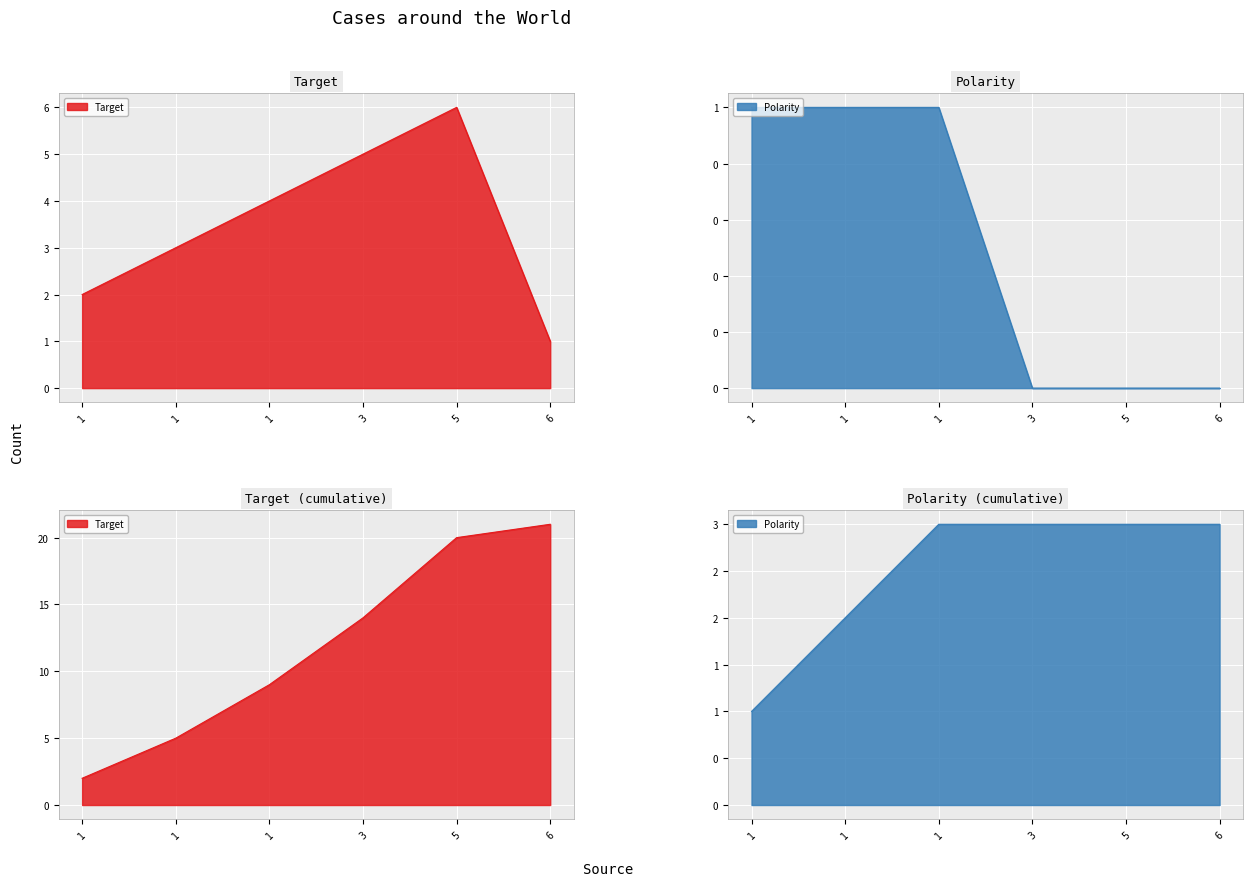

Count the Target values in the range 2 to 5.

4